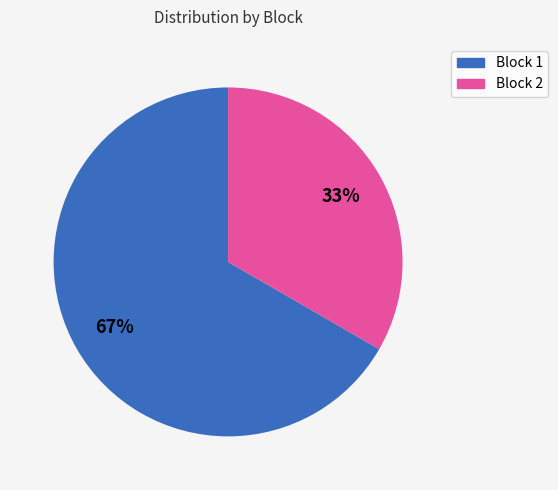

To the nearest percent, what is the average slice percentage?

50%